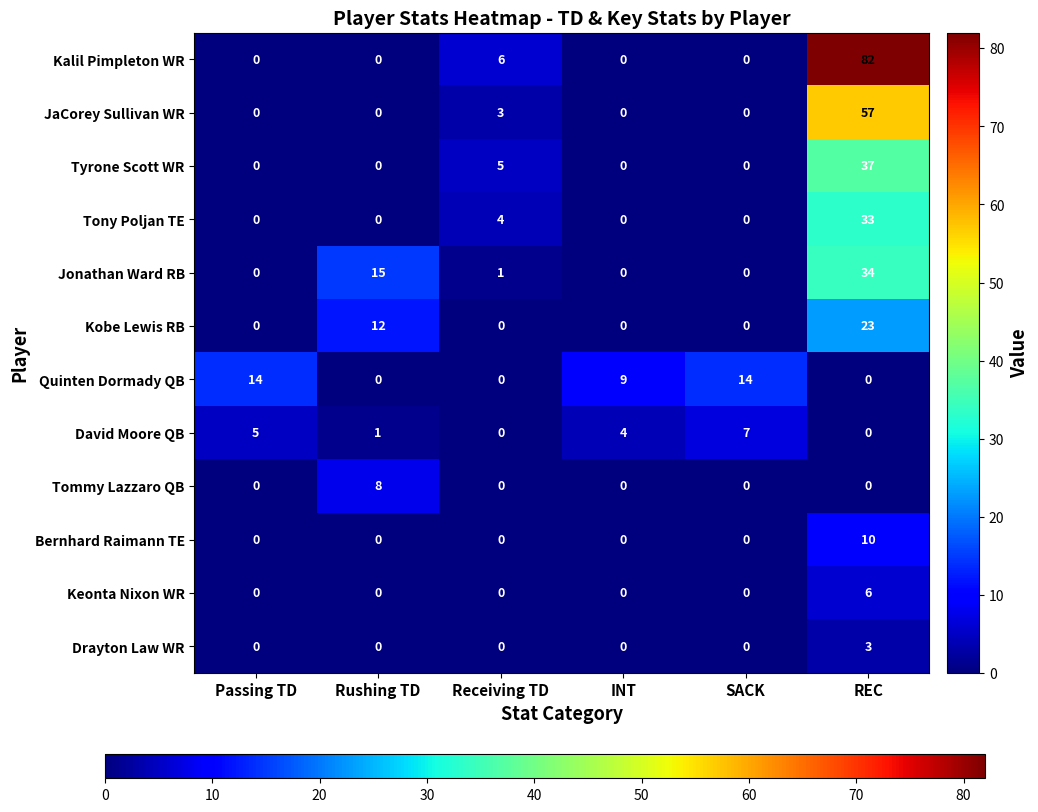

Which series has the largest range (max minus min)?

Kalil Pimpleton WR